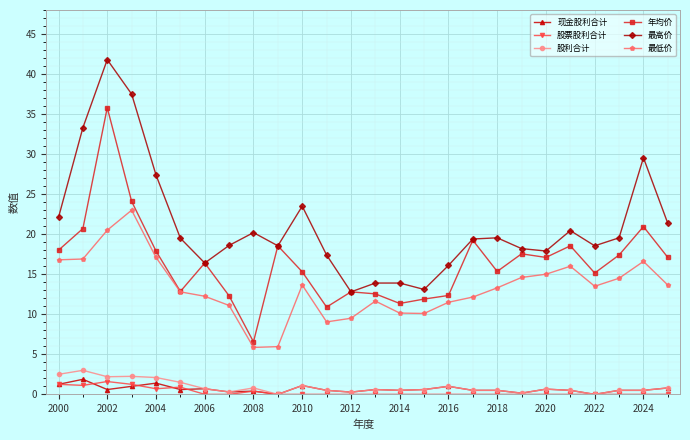

What is the value of the 最低价 point at the 20th from the left?

14.6